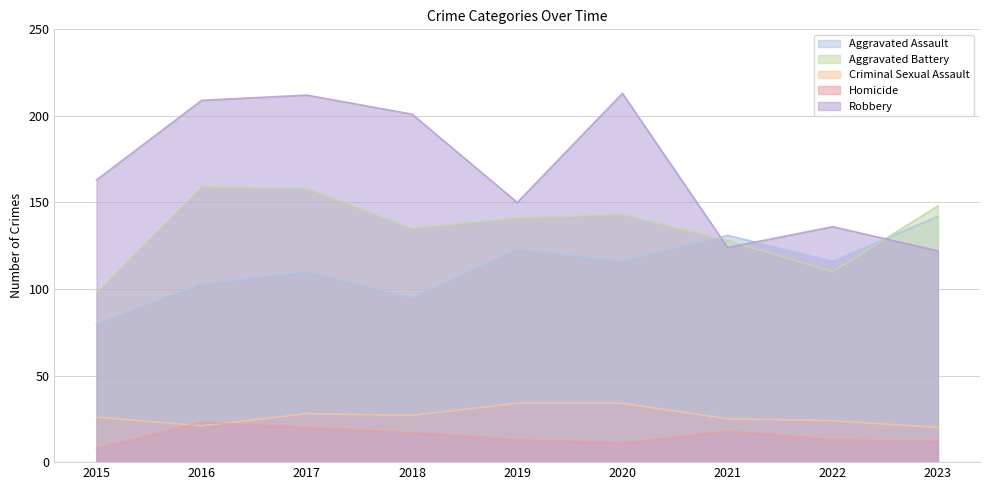

What is the value of the Homicide point at the 7th from the left?

18